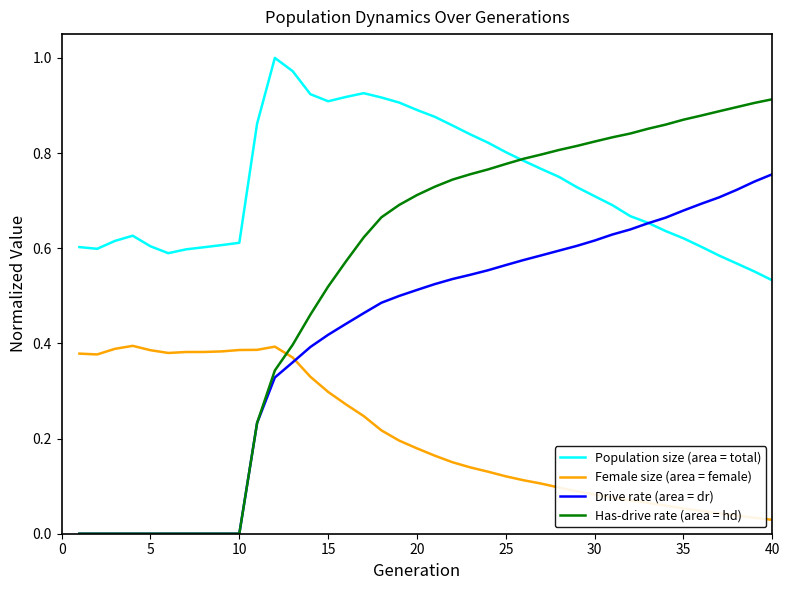

List the series in order of their overall mean, highest first.

Population size (area = total), Has-drive rate (area = hd), Drive rate (area = dr), Female size (area = female)